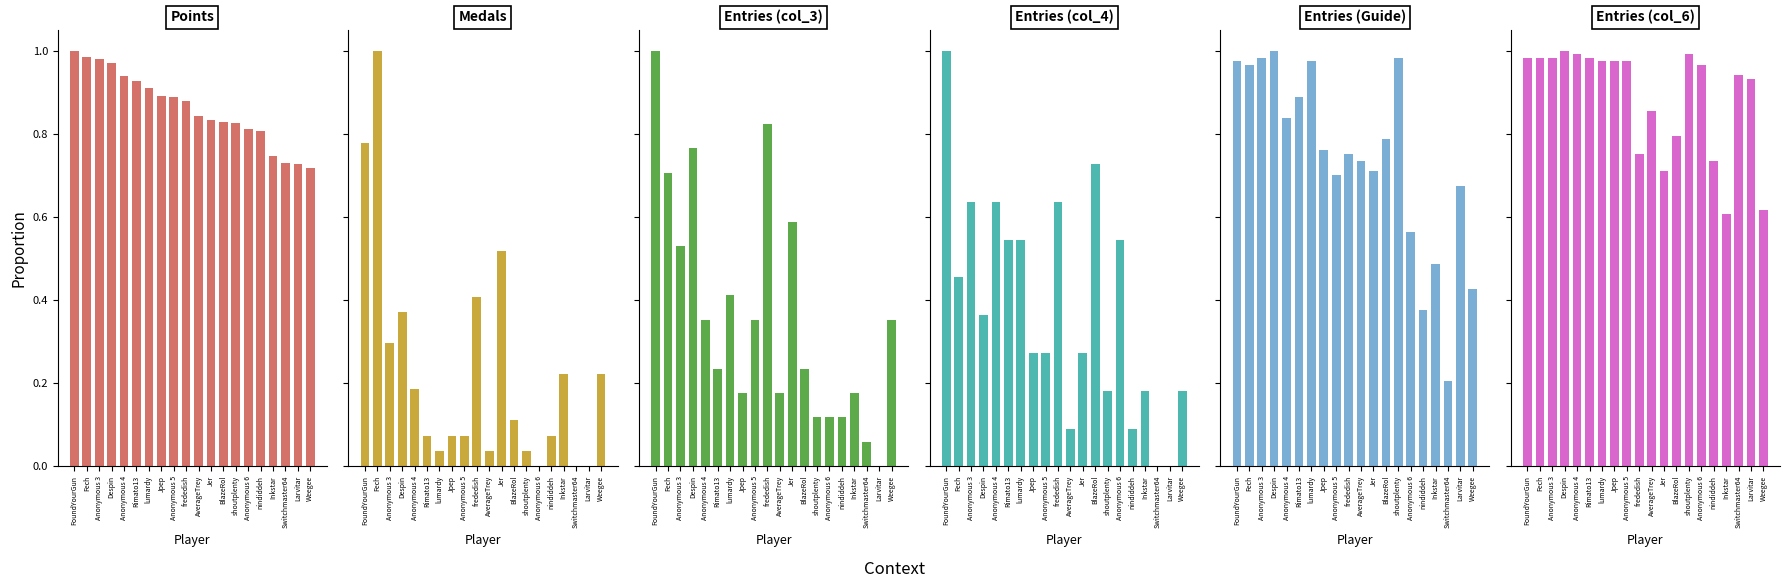

At how many categories does at least one series exceed 0?

20